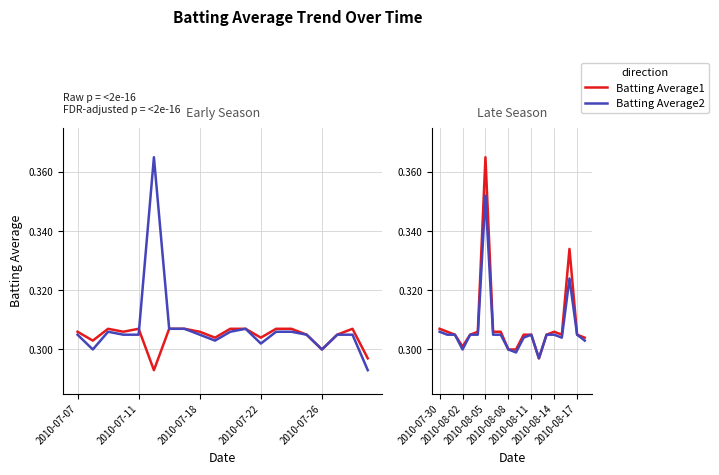

True or false: Batting Average2 has a value of 0.2 at 8.

False